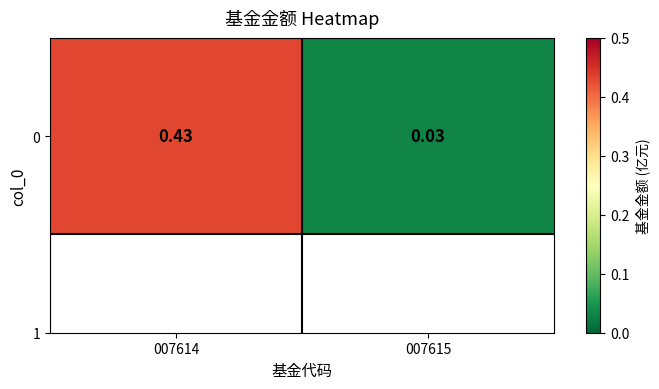

Count the number of data series in this chart.

1